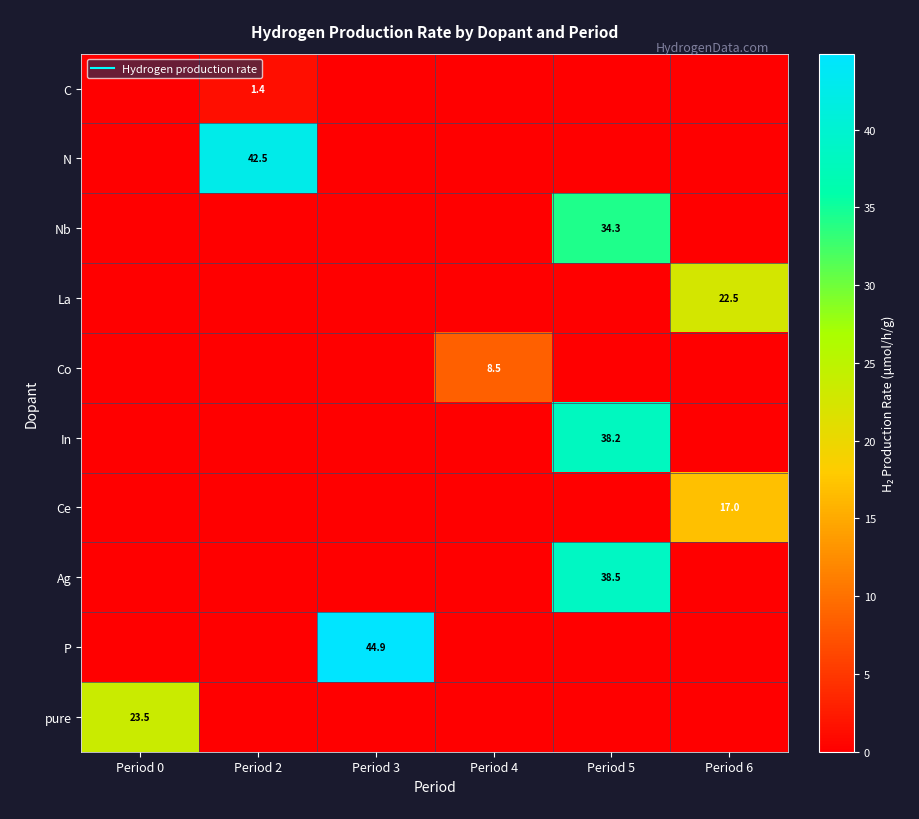

How many categories are shown in the chart?

6